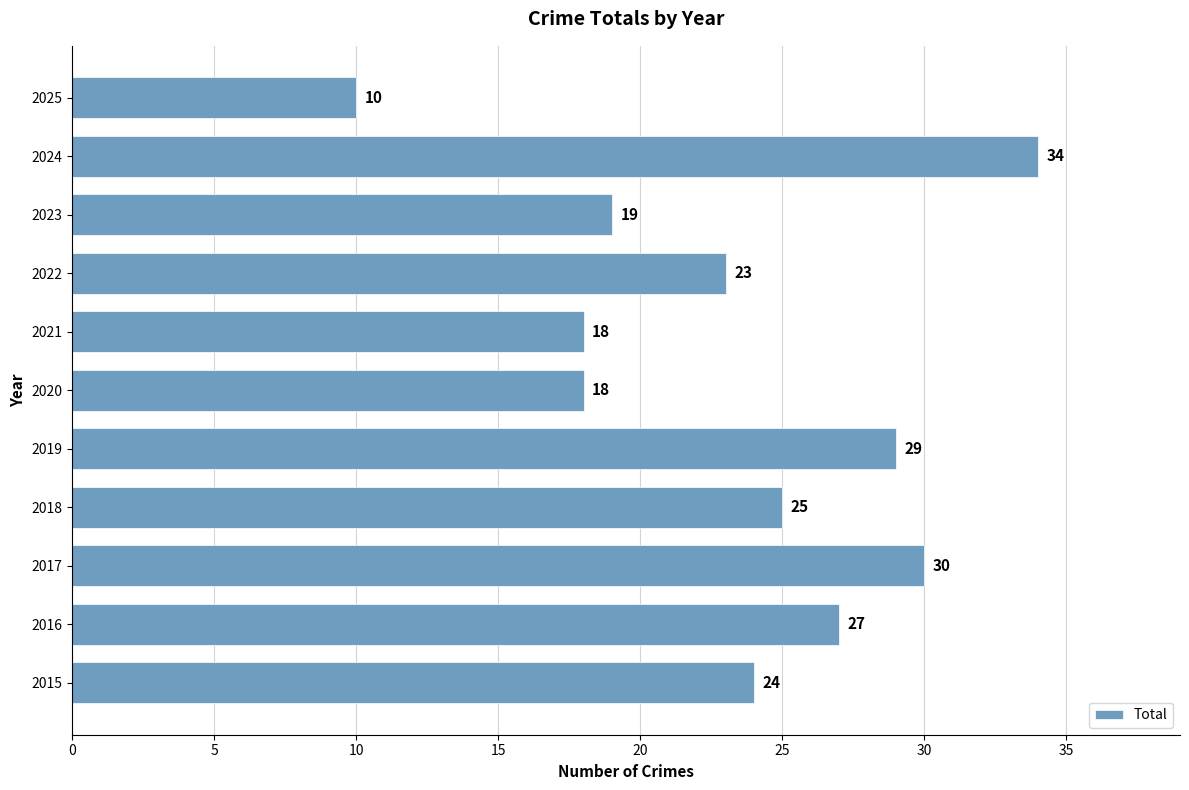

What is the change in value from 2017 to 2025?

-20